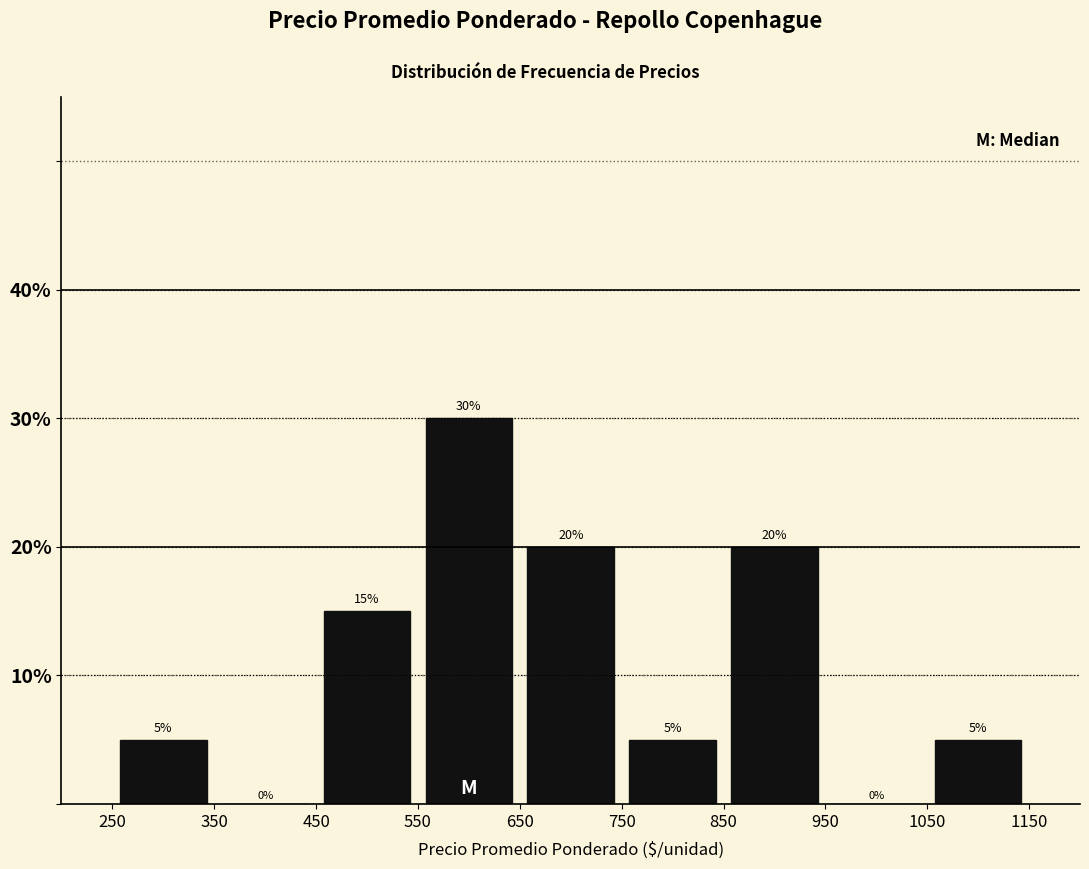

Which range on the x-axis has the tallest bar?

550 to 650